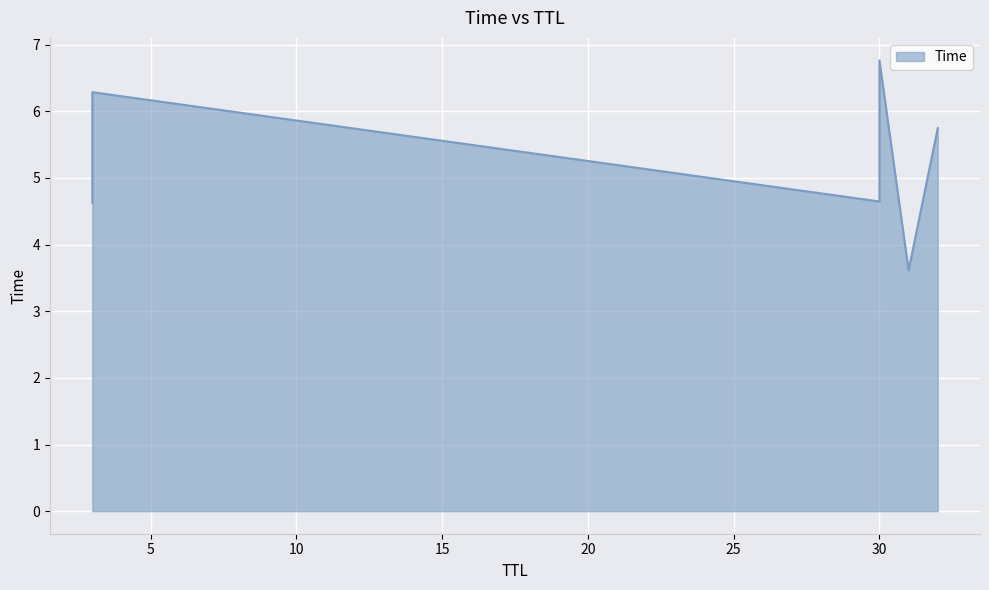

Between 3 and 30, which is larger?

30